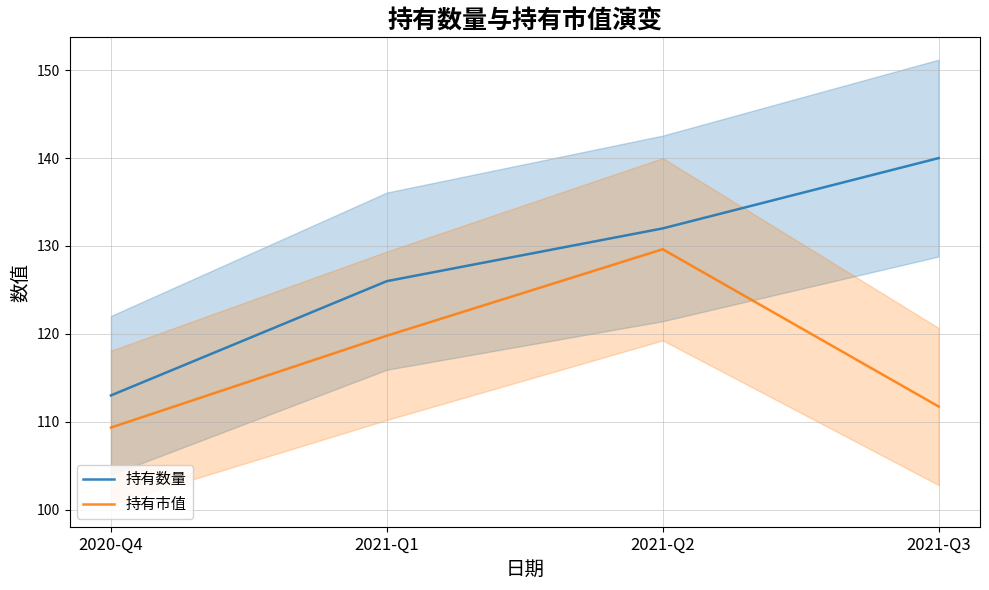

What are all the series names shown in the legend?

持有数量, 持有市值